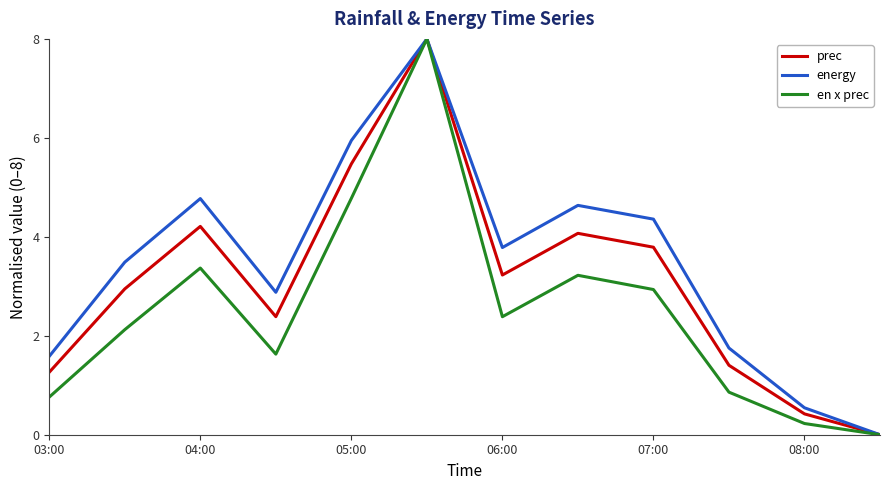

Which series has the largest total across all categories?

energy